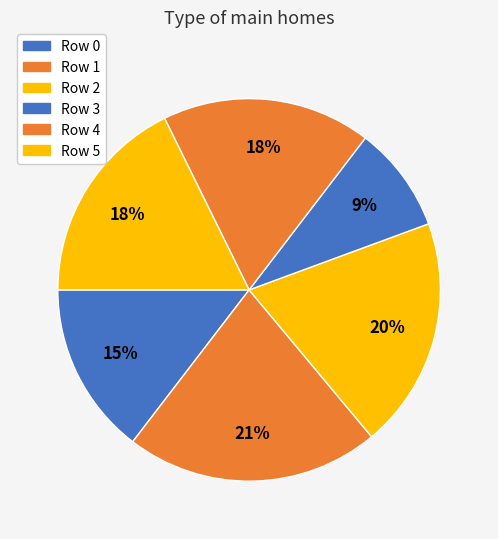

Which slice is the largest?

1